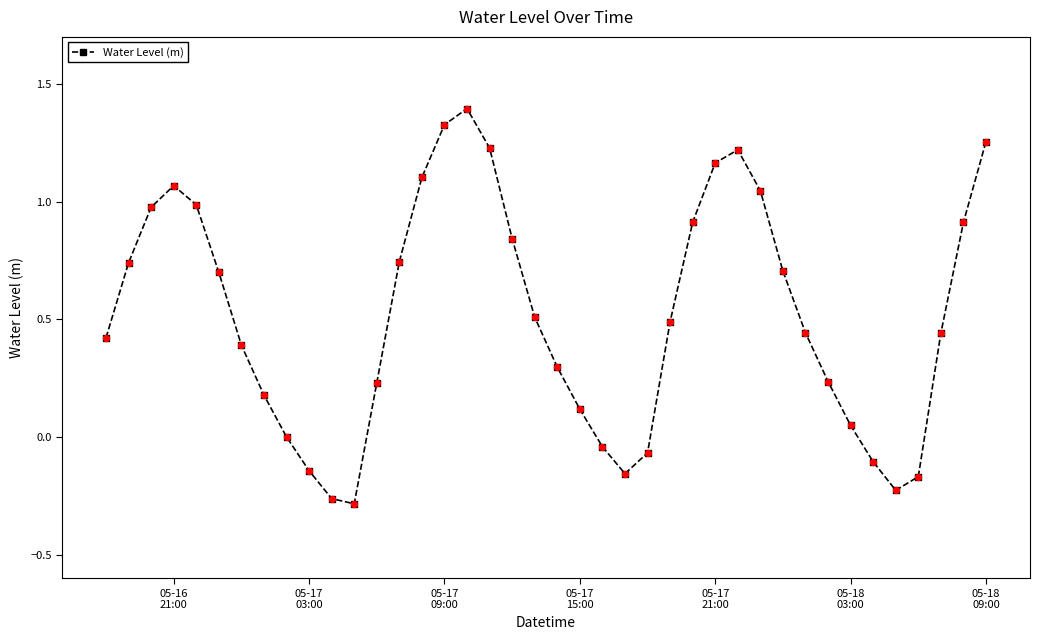

How many points are lower than both their immediate neighbors (excluding endpoints)?

3